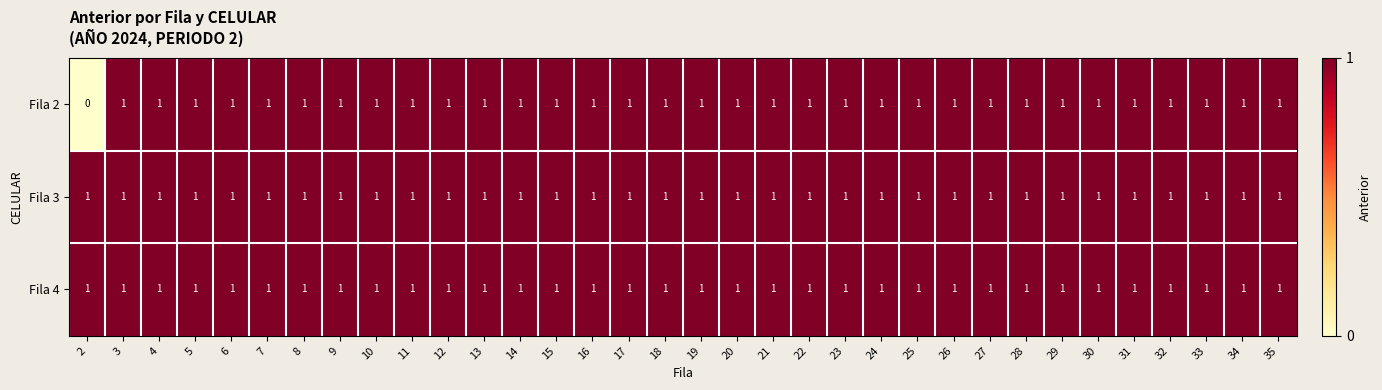

Which series has the largest range (max minus min)?

Fila 2